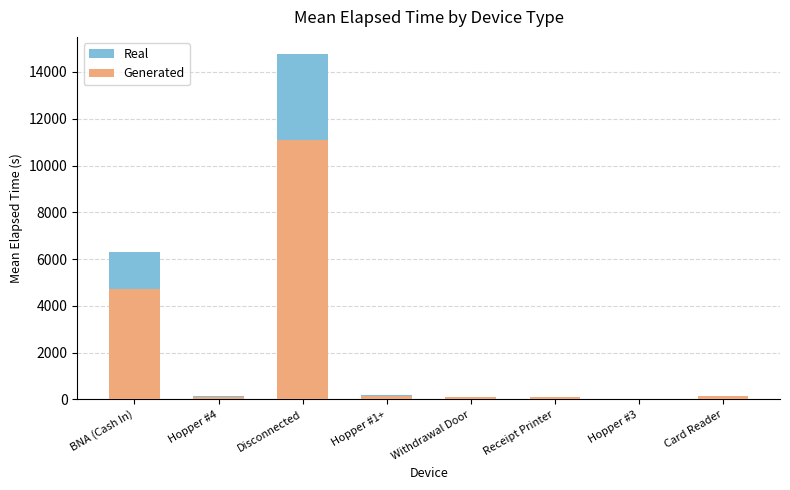

Which series has the widest spread of values?

Real